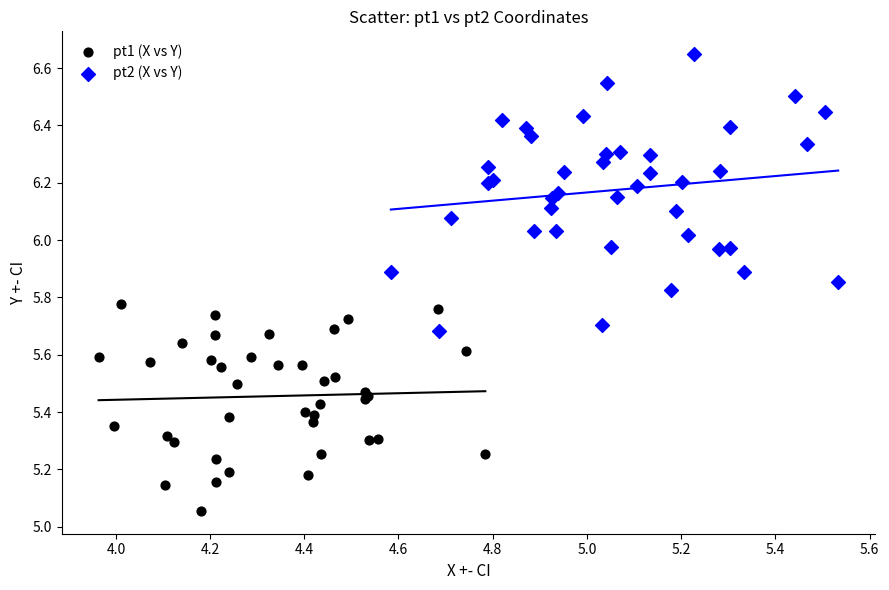

Which series contains the highest Y value?

pt2 (X vs Y)